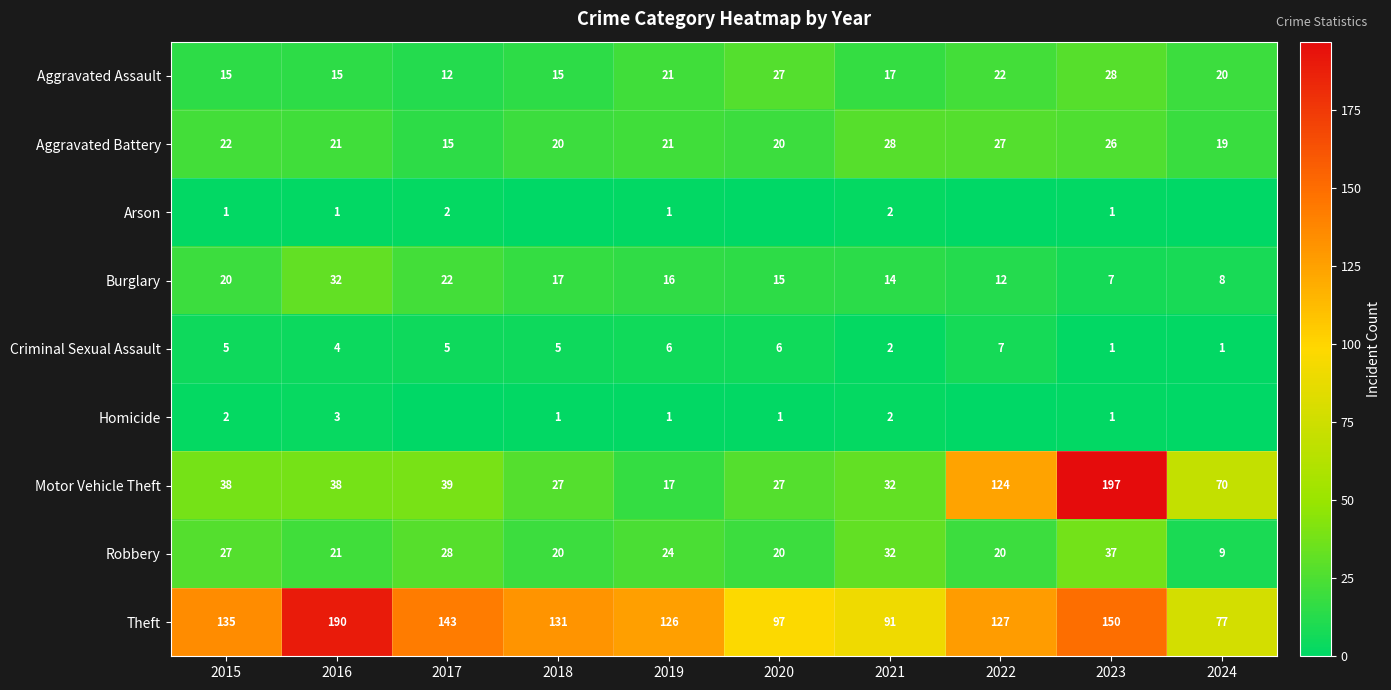

Rank the series at 2015 from highest to lowest value.

Theft, Motor Vehicle Theft, Robbery, Aggravated Battery, Burglary, Aggravated Assault, Criminal Sexual Assault, Homicide, Arson